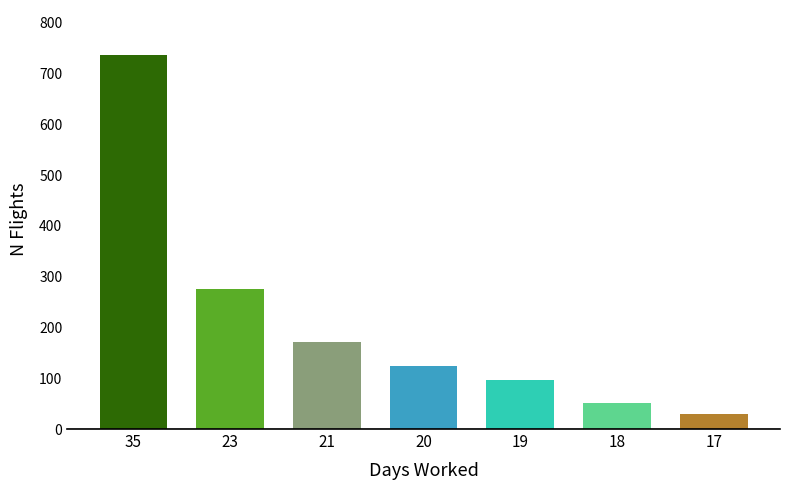

Between 20 and 17, which is larger?

20